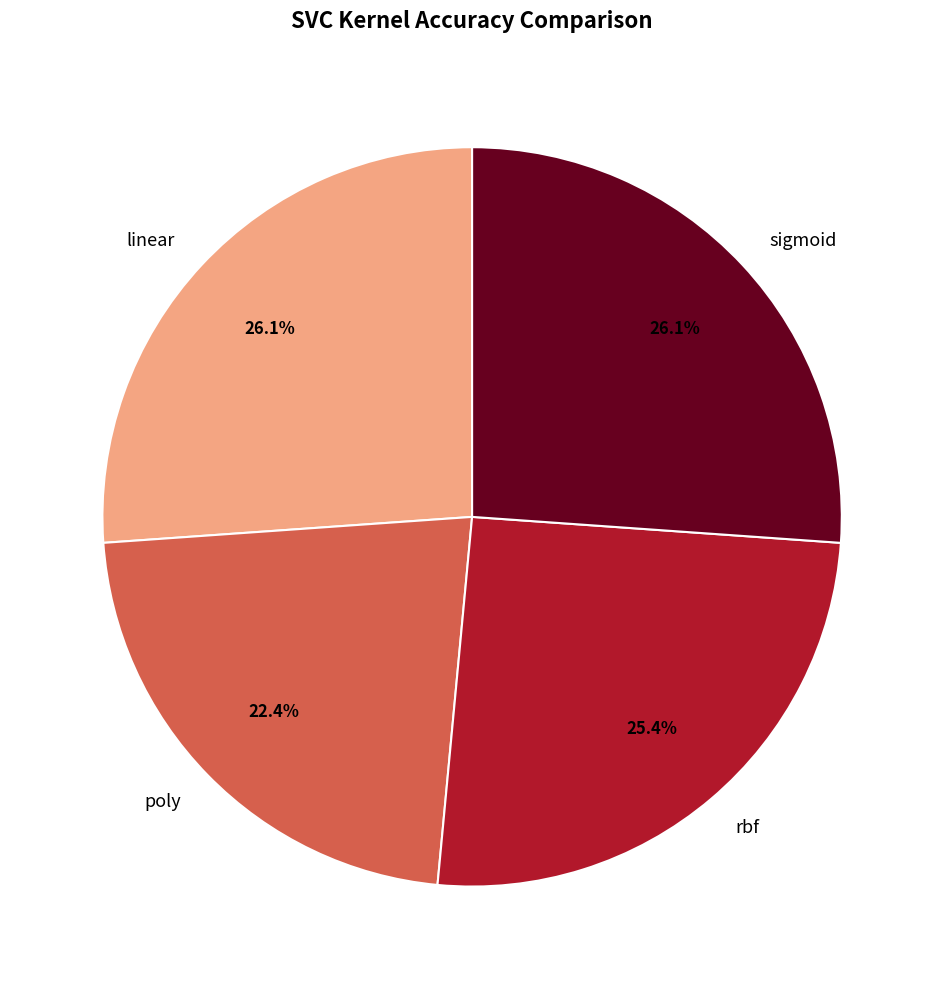

Which category has the smallest portion of the pie?

poly